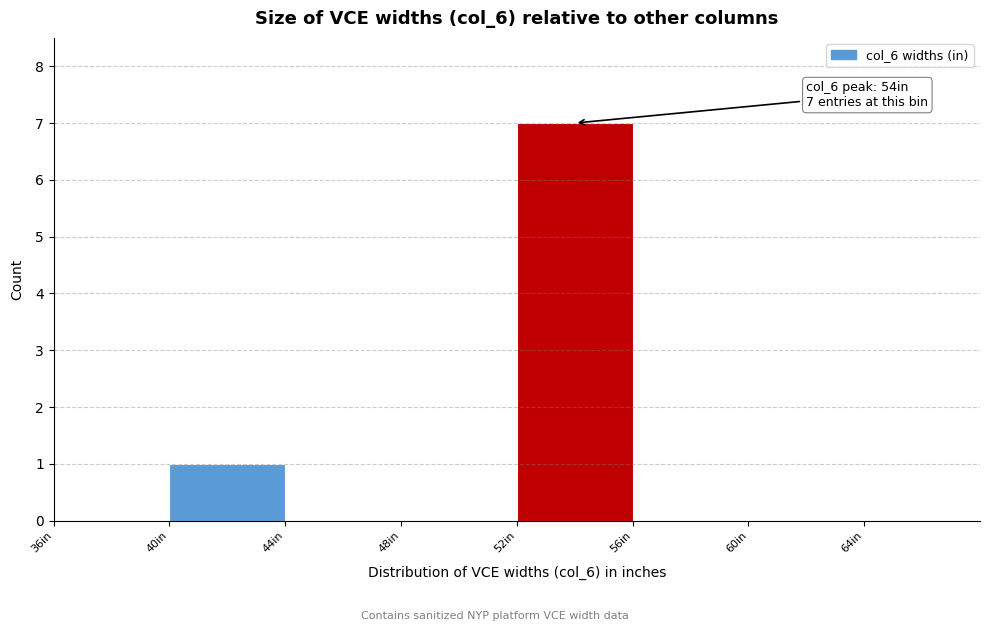

Which range on the x-axis has the tallest bar?

52 to 56